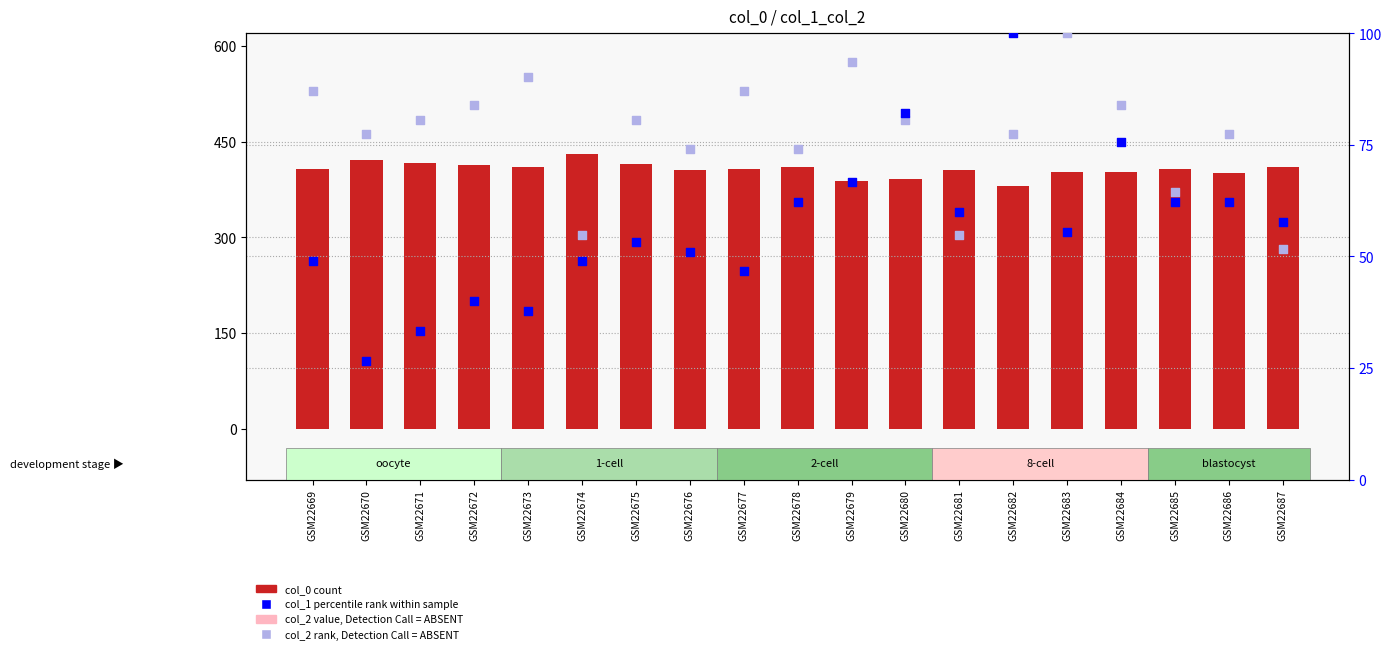

At how many categories does at least one series exceed 329?

19